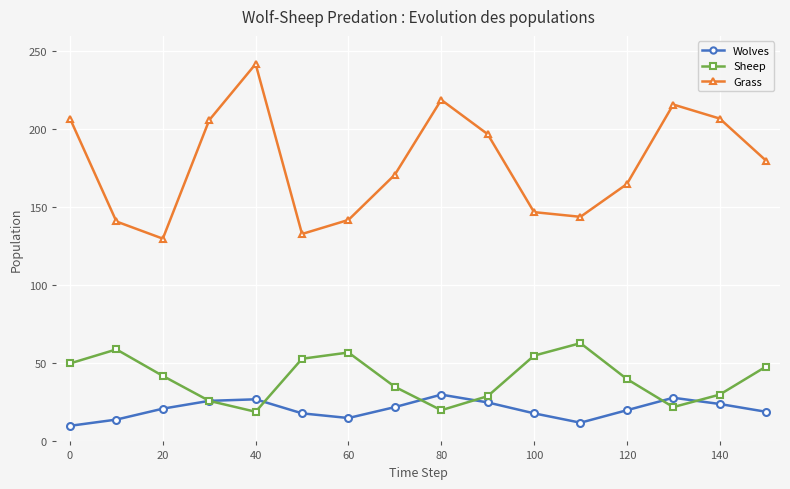

Is this an area chart (filled region under the line)?

No